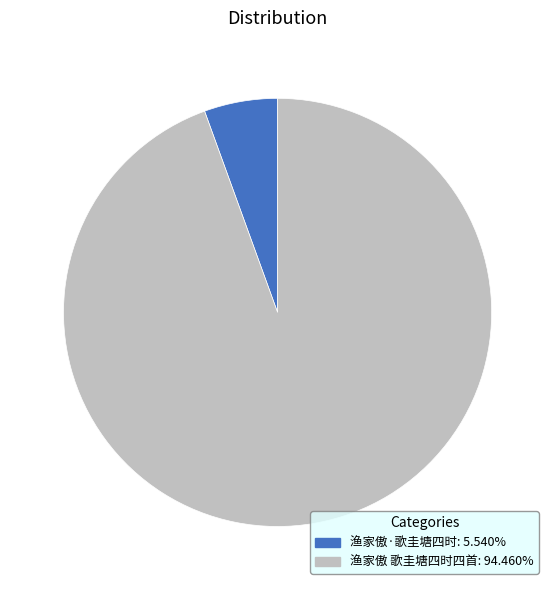

Rank the categories by value from lowest to highest.

渔家傲·歌圭塘四时, 渔家傲 歌圭塘四时四首